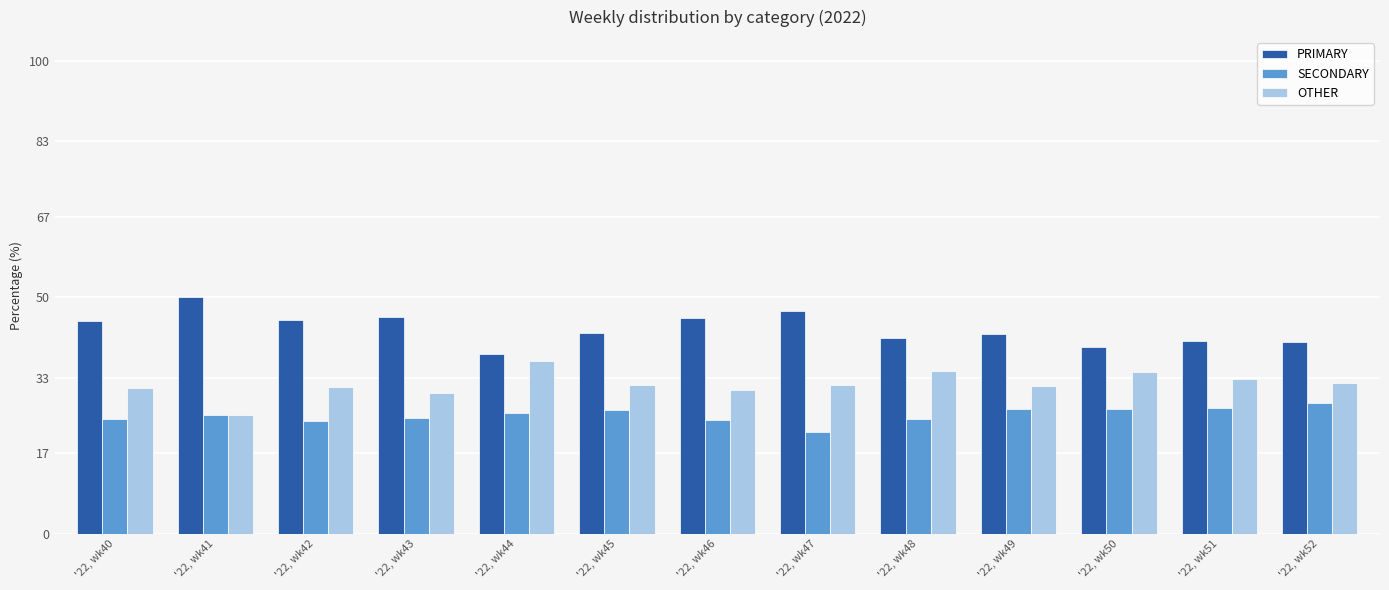

What is the greatest value displayed?

50.0